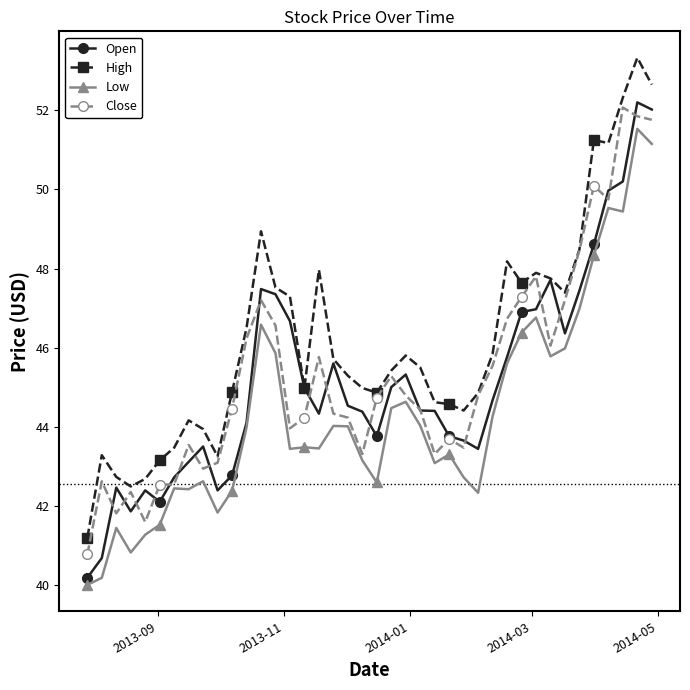

What is the value of the Open point at the 3rd from the left?

42.5